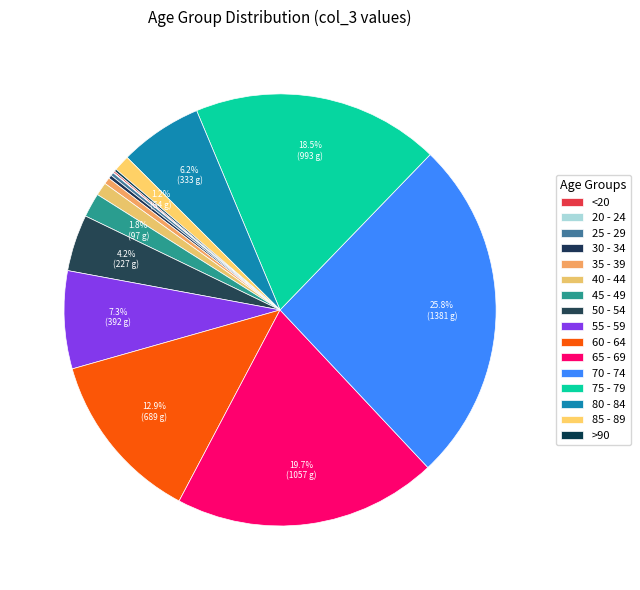

Which has a higher value, 30 - 34 or 75 - 79?

75 - 79